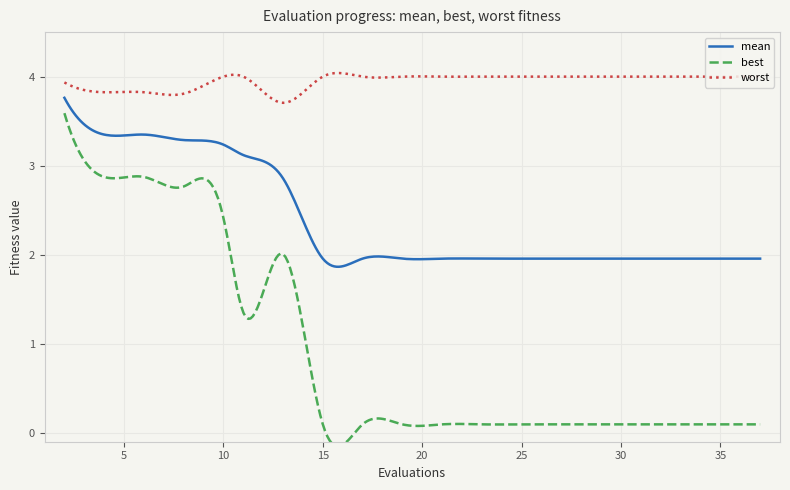

What is the minimum value shown in the chart?

0.1